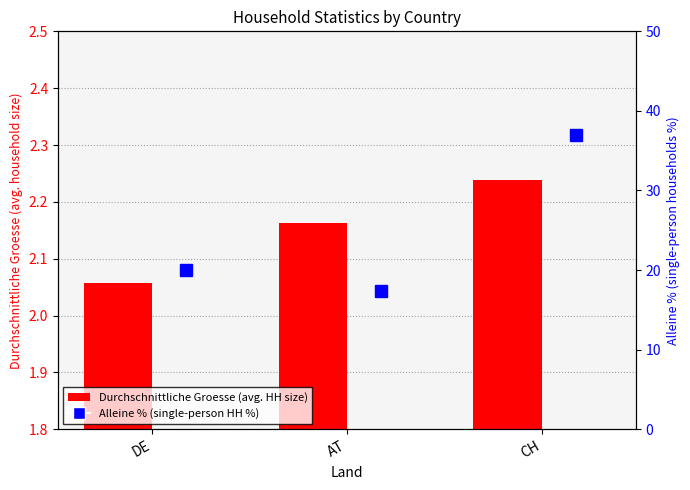

Rank the series at AT from highest to lowest value.

Alleine %, Durchschnittliche Groesse